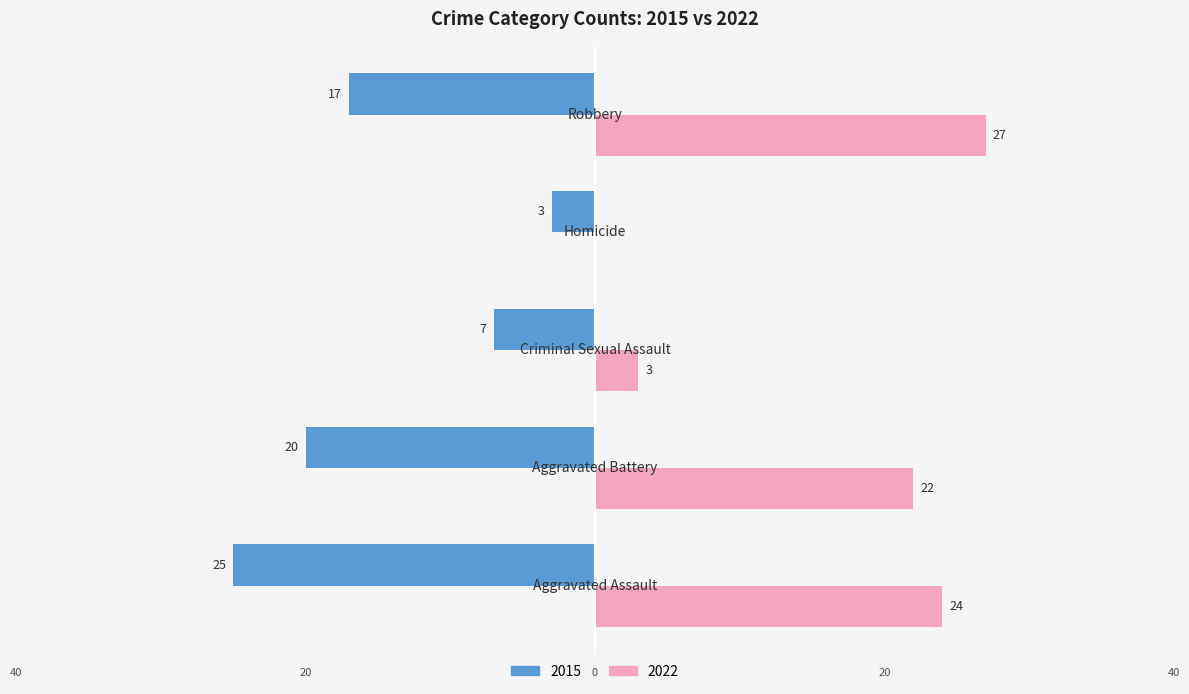

Where does the 2022 series first go above 22?

Aggravated Assault